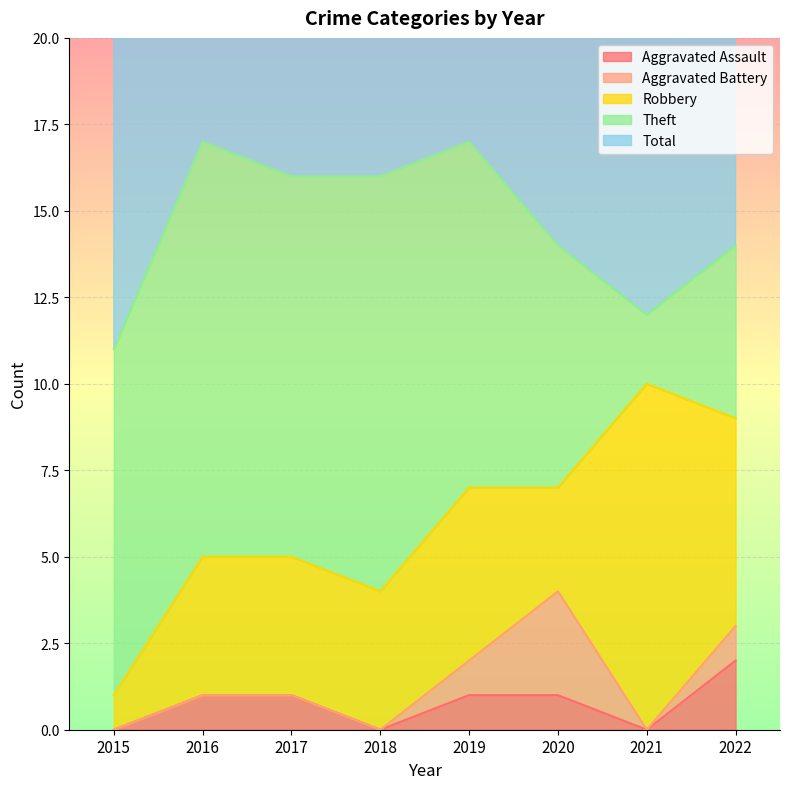

Reading left to right, what are all the values shown in this chart?

Aggravated Assault: 2015=0	2016=1	2017=1	2018=0	2019=1	2020=1	2021=0	2022=2
Aggravated Battery: 2015=0	2016=0	2017=0	2018=0	2019=1	2020=3	2021=0	2022=1
Robbery: 2015=1	2016=4	2017=4	2018=4	2019=5	2020=3	2021=10	2022=6
Theft: 2015=10	2016=12	2017=11	2018=12	2019=10	2020=7	2021=2	2022=5
Total: 2015=11	2016=17	2017=16	2018=16	2019=17	2020=14	2021=12	2022=14